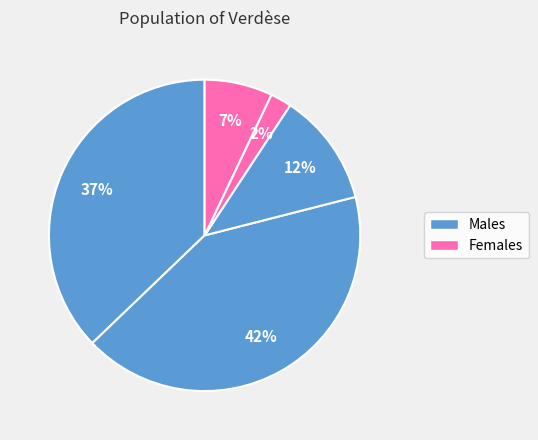

Does any single category account for the majority?

No